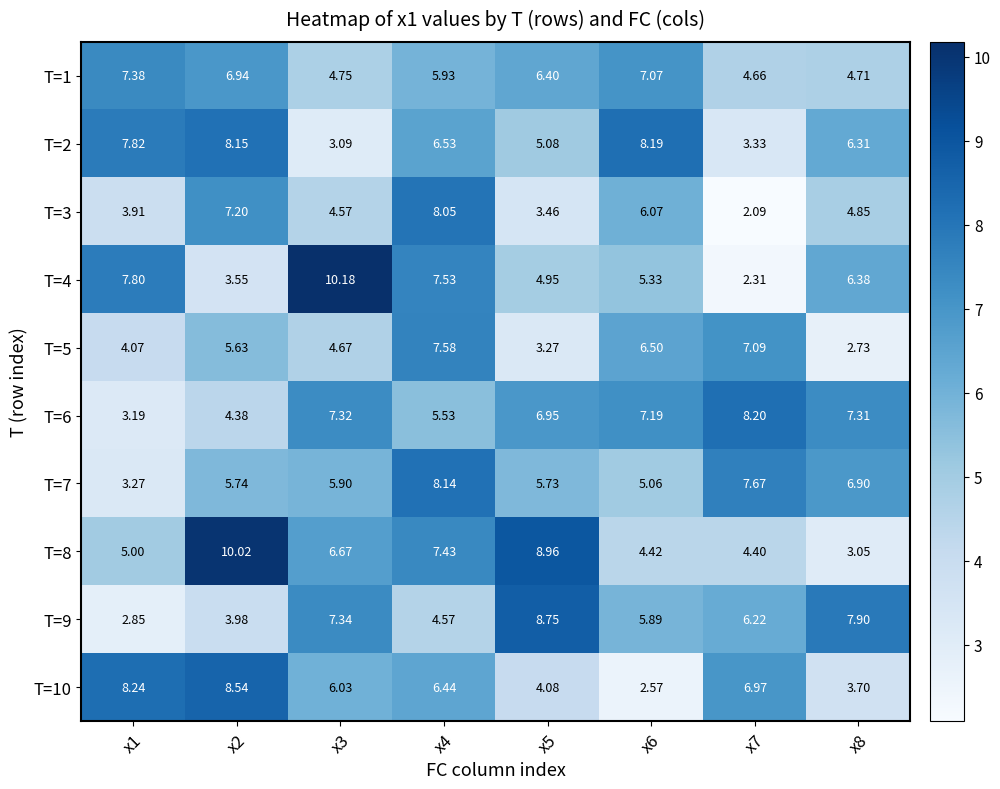

Is the value of T=6 at x8 greater than the value of T=7 at x8?

Yes